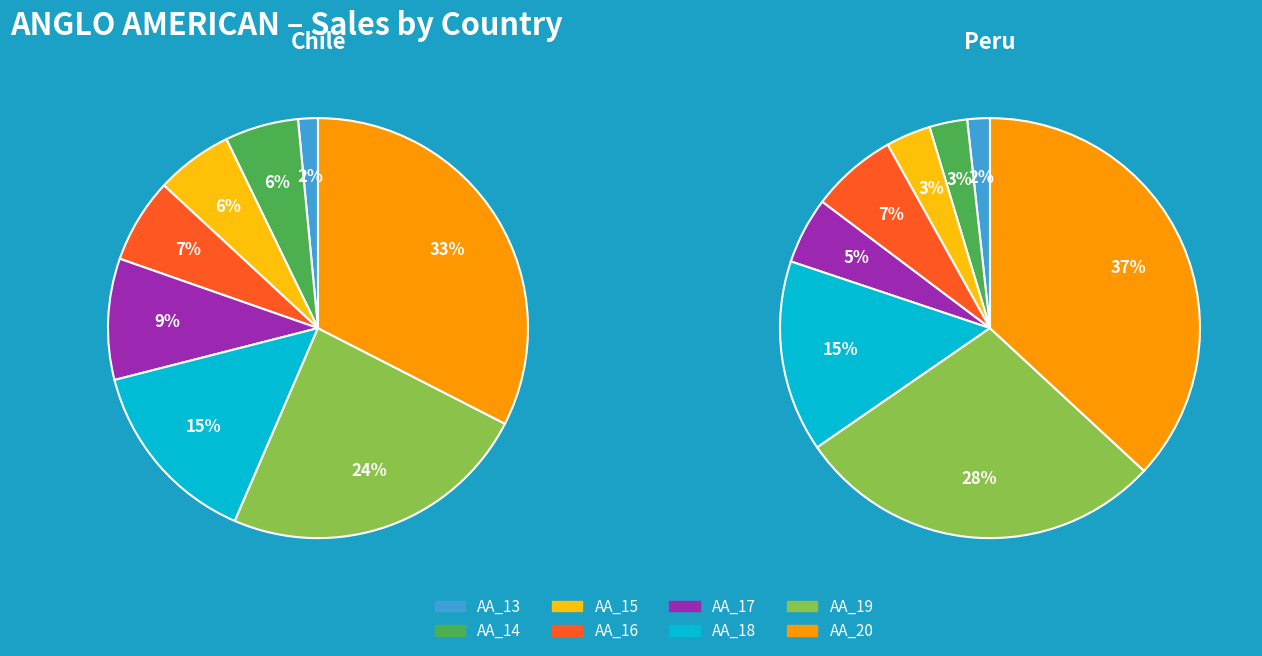

To the nearest percent, what portion does ANGLO AMERICAN_18 represent?

15%